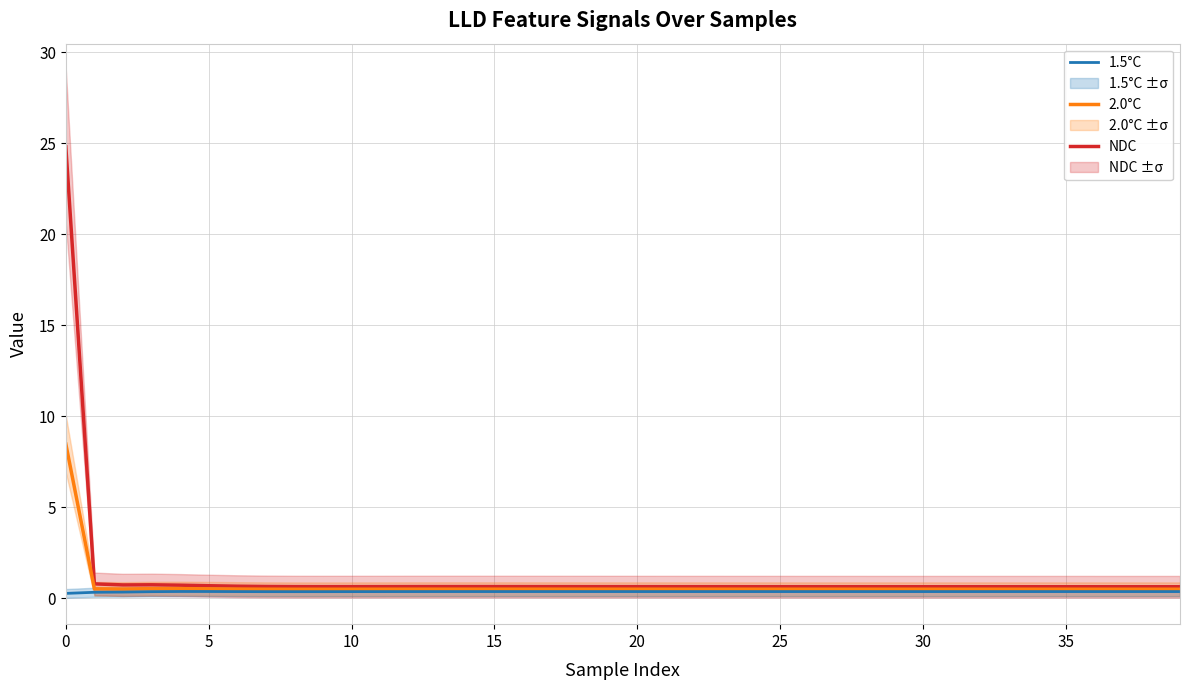

At how many categories does at least one series exceed 22?

1